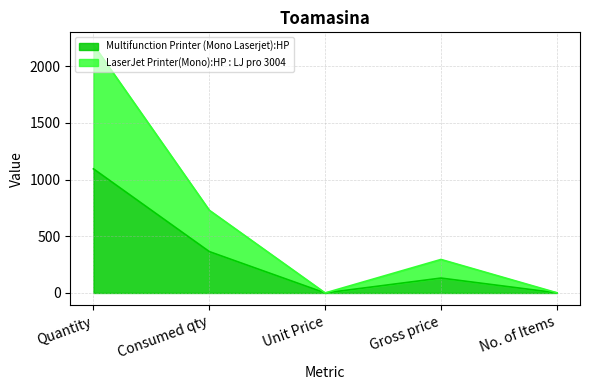

True or false: LaserJet Printer(Mono):HP : LJ pro 3004 and Multifunction Printer (Mono Laserjet):HP cross at least once.

False